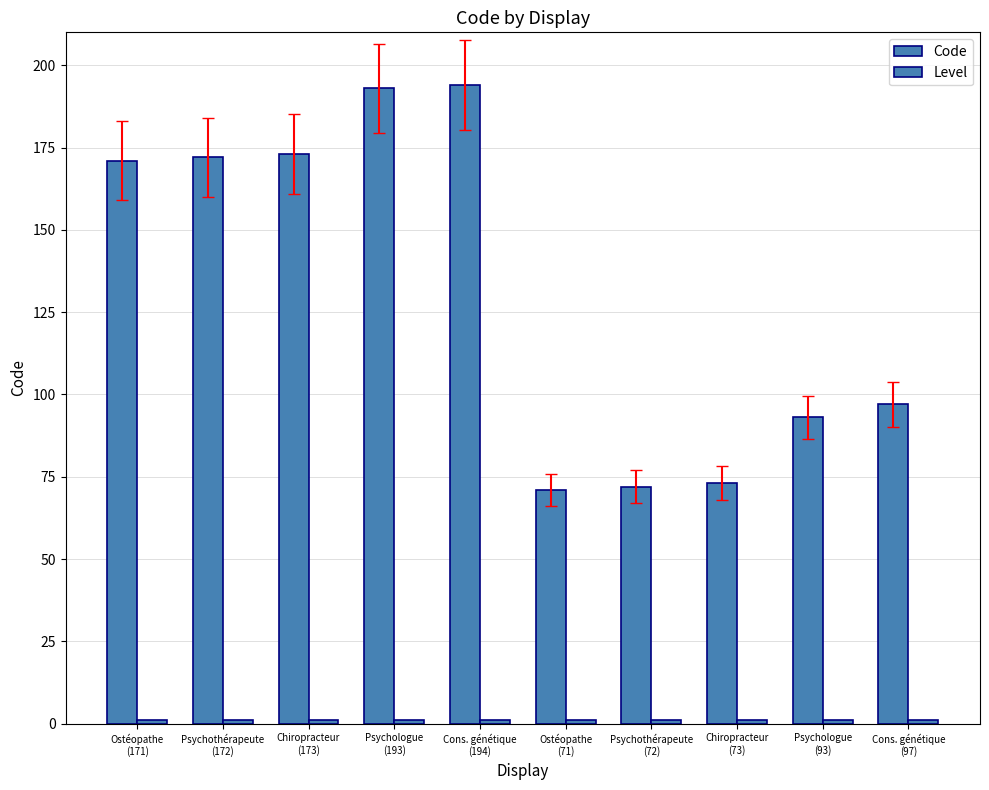

Rank the series by their average value, from lowest to highest.

Level, Code